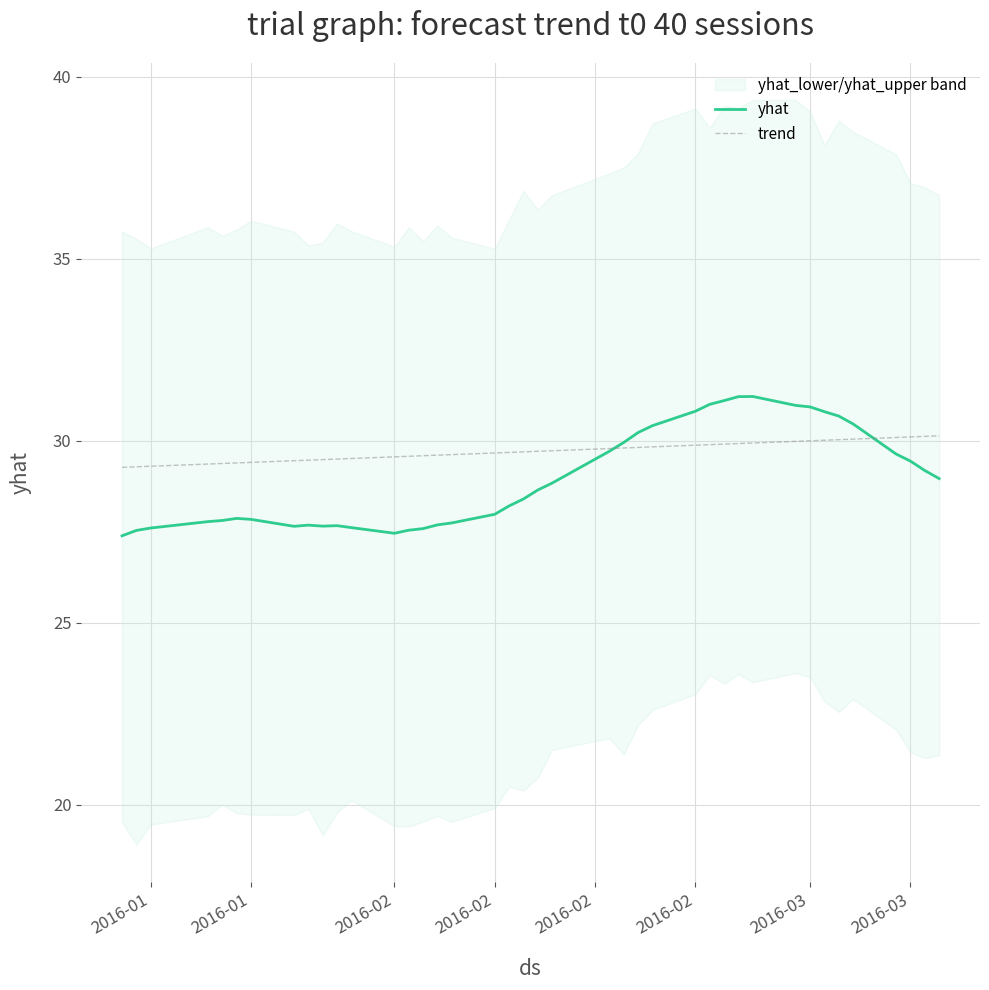

The value of yhat at 2016-02 is 27.8. True or false?

True